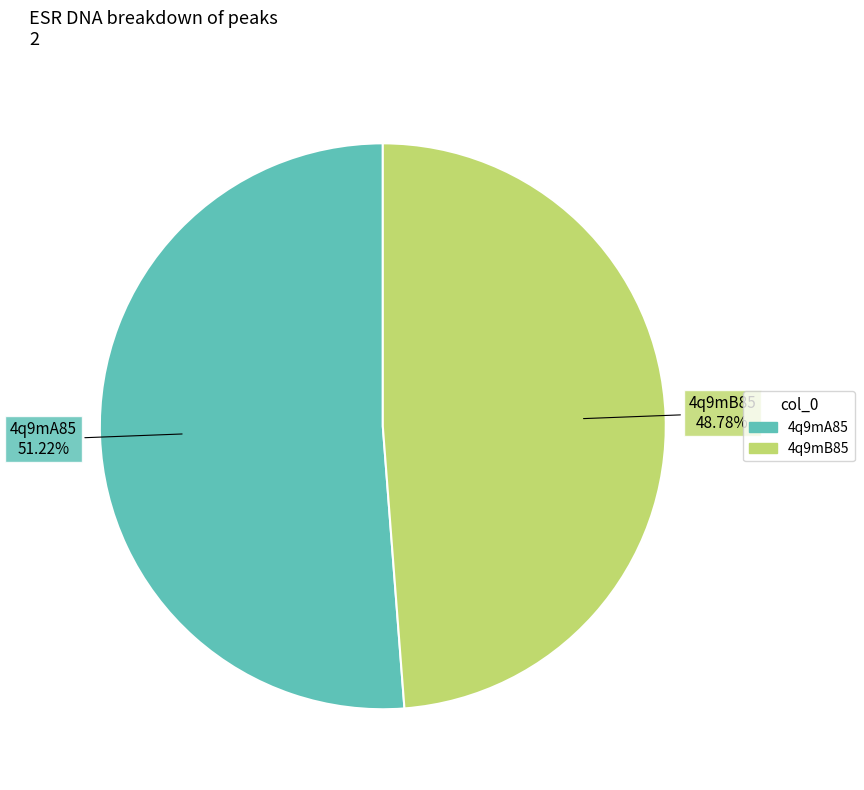

Which slice is the smallest?

4q9mB85